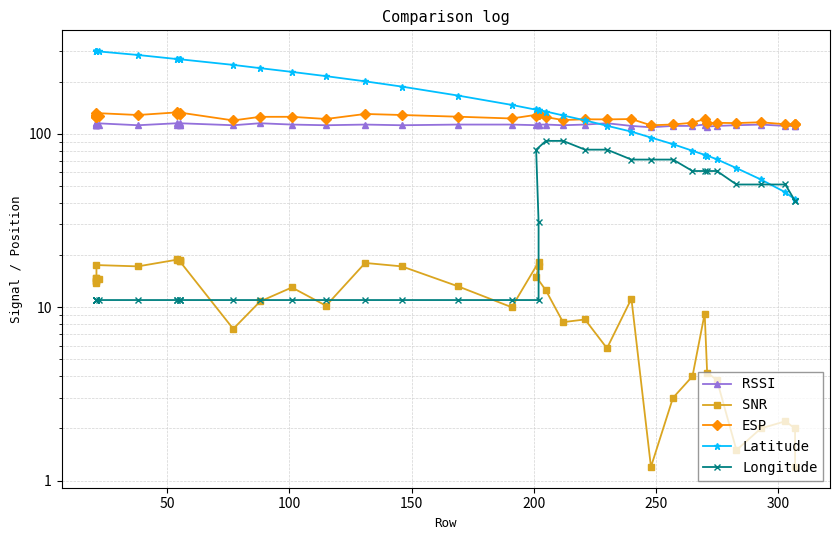

How many data points in ESP are above 125?

21